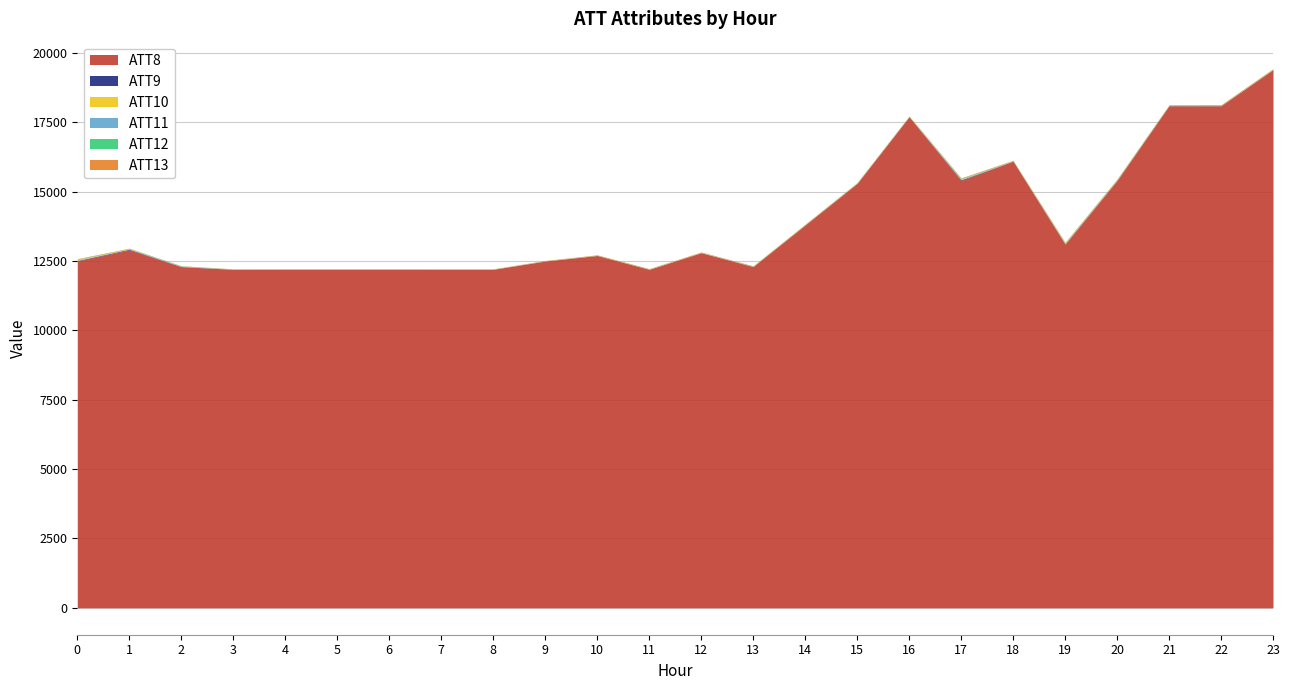

Which series ends up on top after the final intersection of ATT11 and ATT9?

ATT11